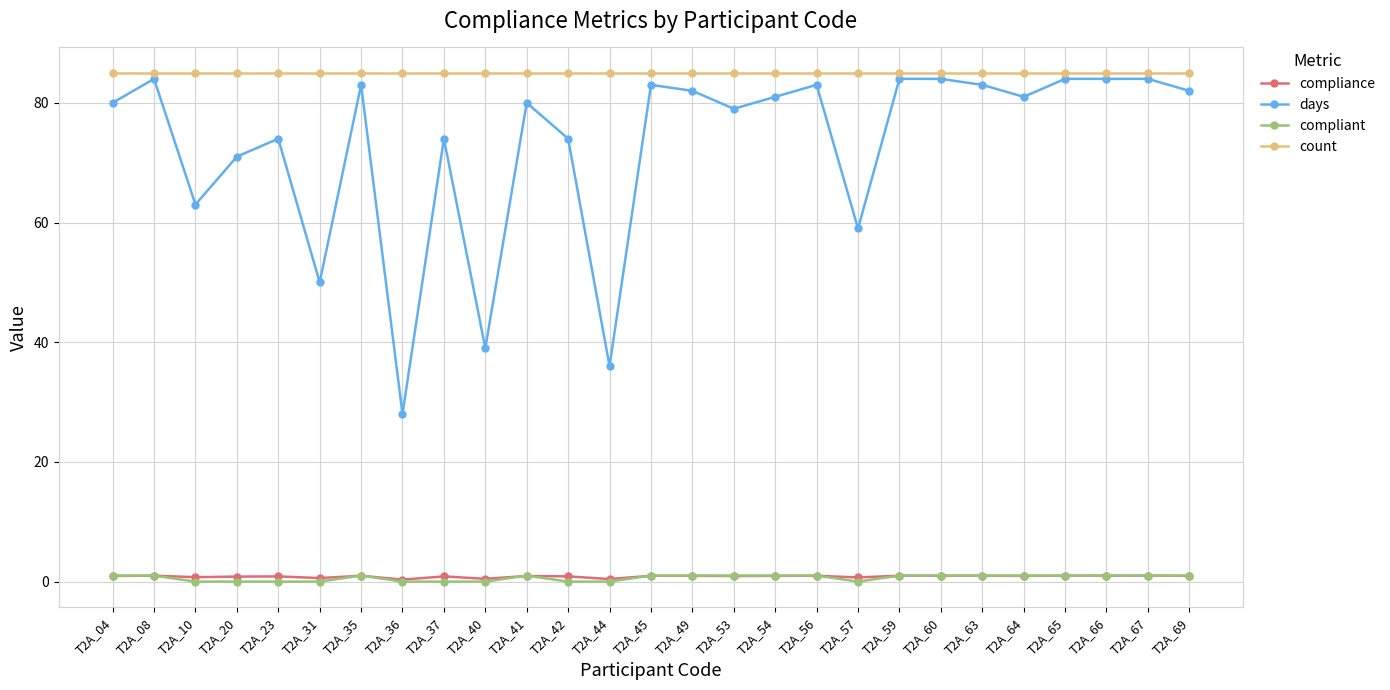

What is the difference between the highest and lowest values at T2A_23?

85.0